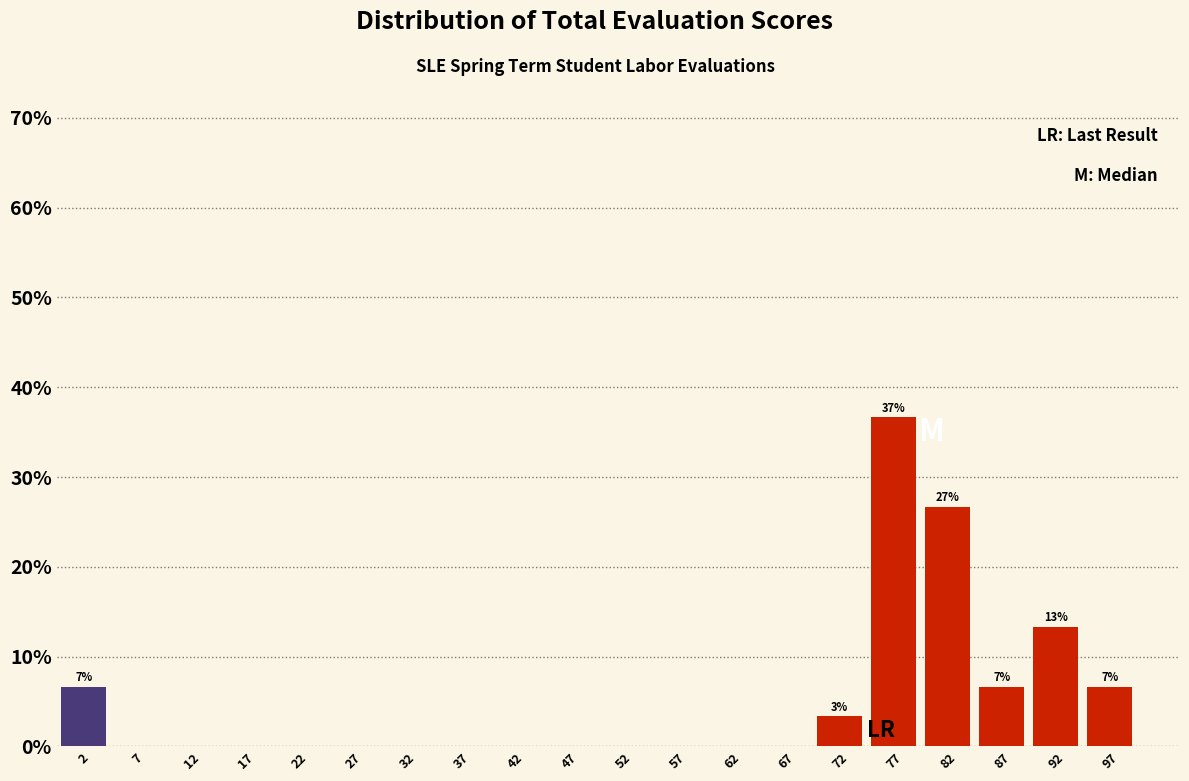

Which range on the x-axis has the tallest bar?

75 to 80